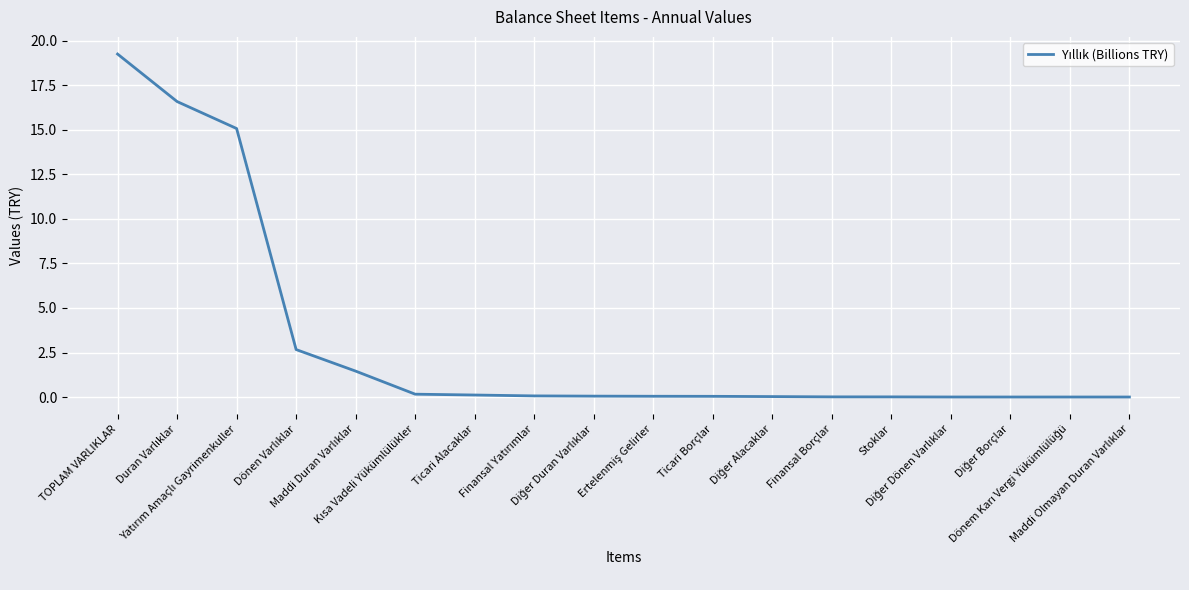

True or false: the data shows 0.0 at Stoklar.

True